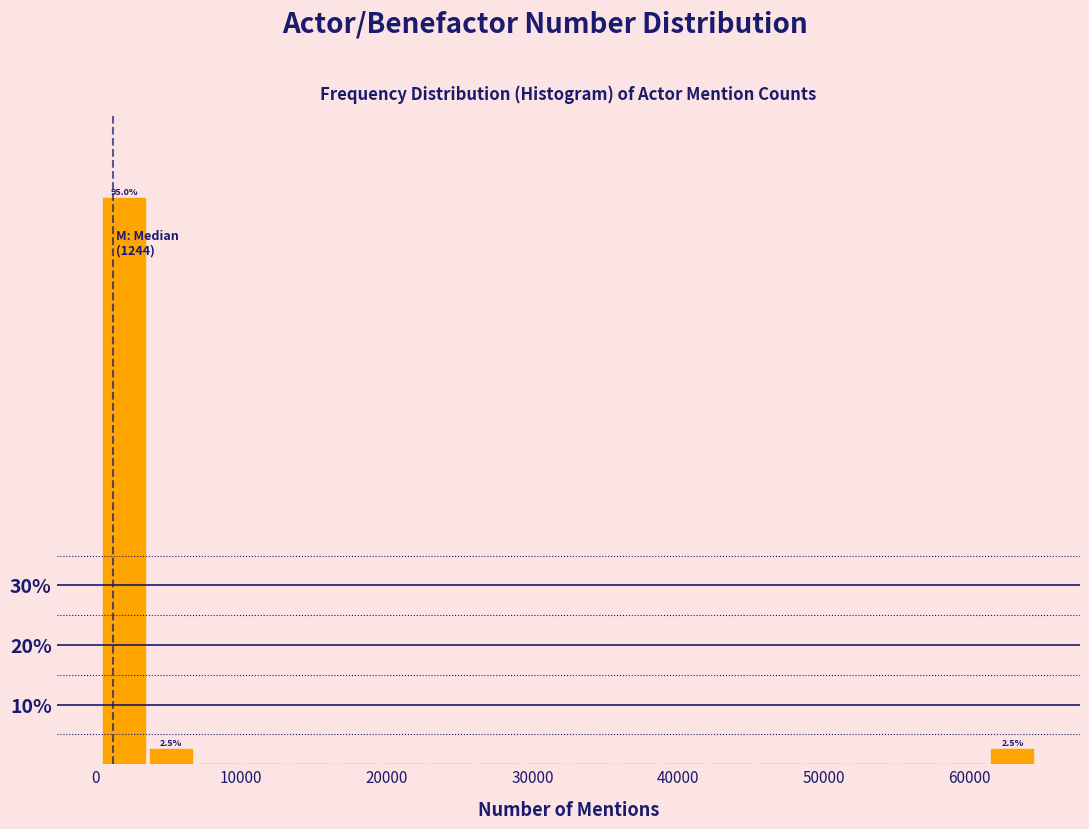

Read against the x-axis, roughly where is the centre of the tallest bar?

2000